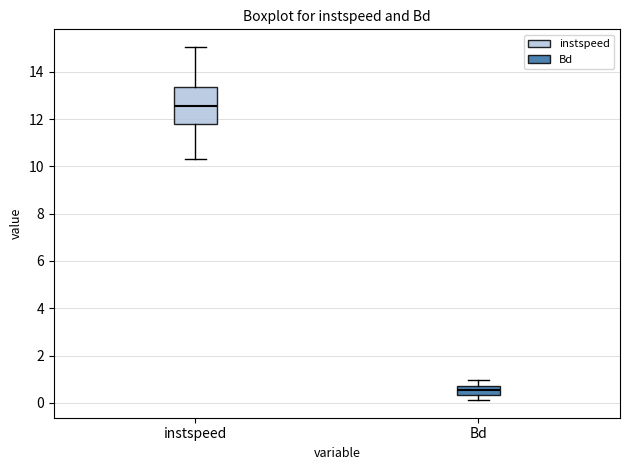

Reading left to right, read every box against the y-axis: the position of its median line, the range the box covers, and the ends of its whiskers. The values are not printed on the chart, so give them approximately, as read against the axis.

instspeed: median 12.6, box 11.8 to 13.4, whiskers 10.4 to 15.0
Bd: median 0.6, box 0.4 to 0.8, whiskers 0.2 to 1.0